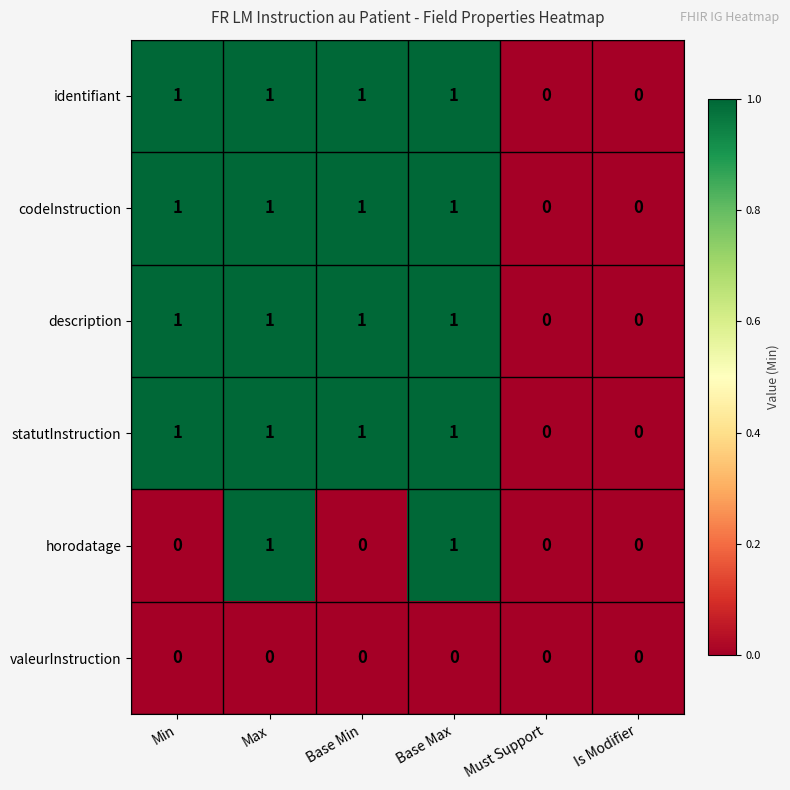

The value of identifiant at Base Max is 1. True or false?

True